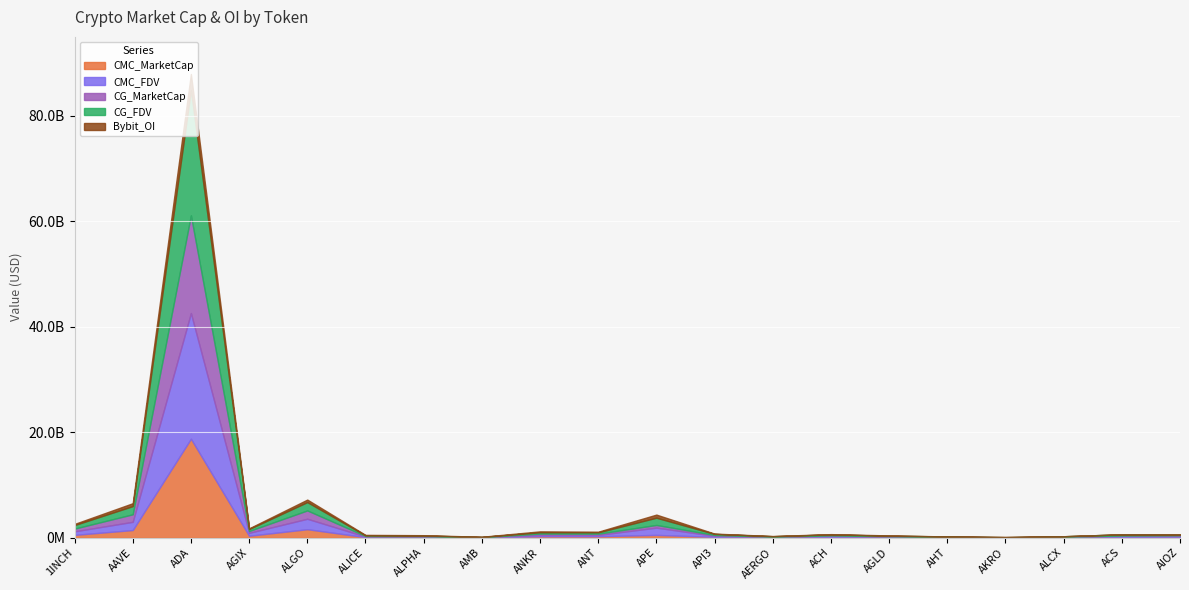

How many lines are shown in the chart?

5